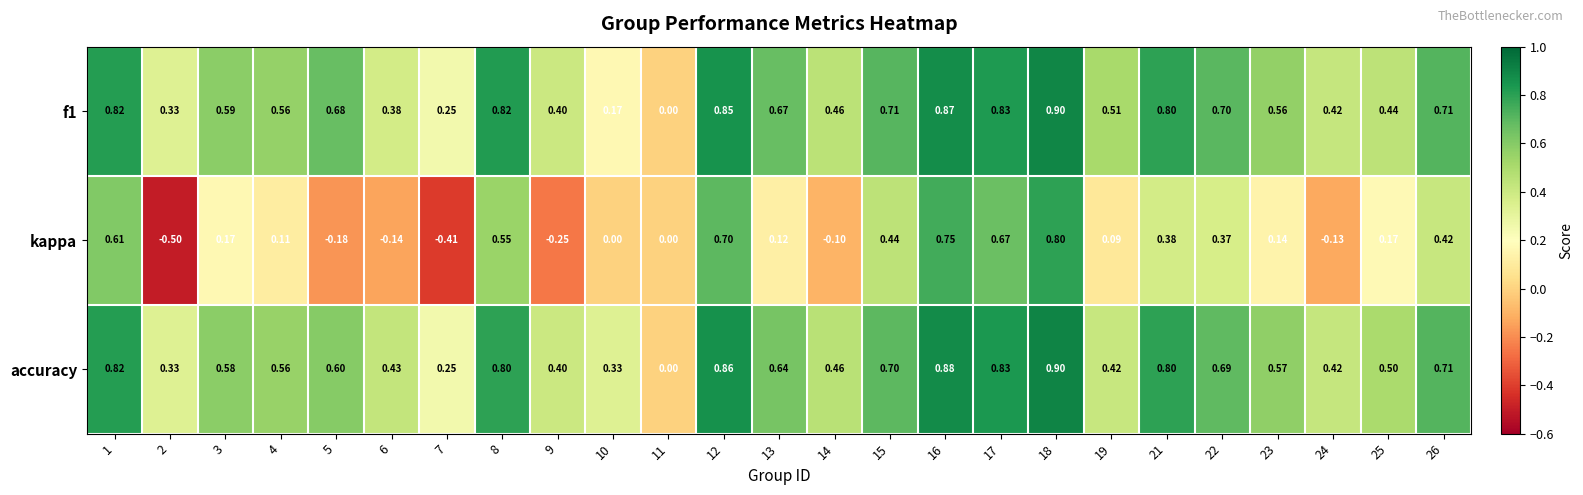

Is the value of f1 at 15 greater than the value of accuracy at 2?

Yes